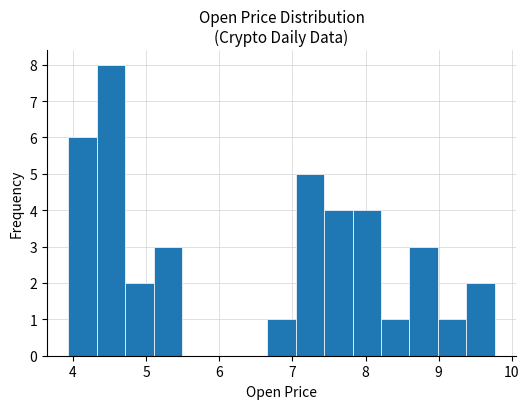

Read against the x-axis, roughly where is the centre of the tallest bar?

4.5